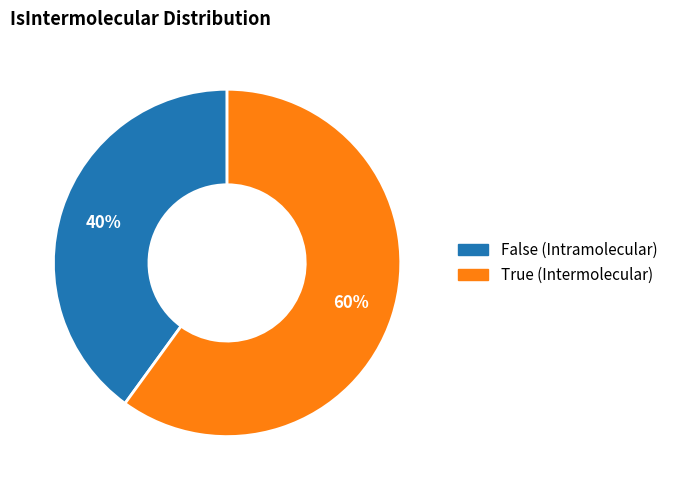

How many slices are in this pie chart?

2